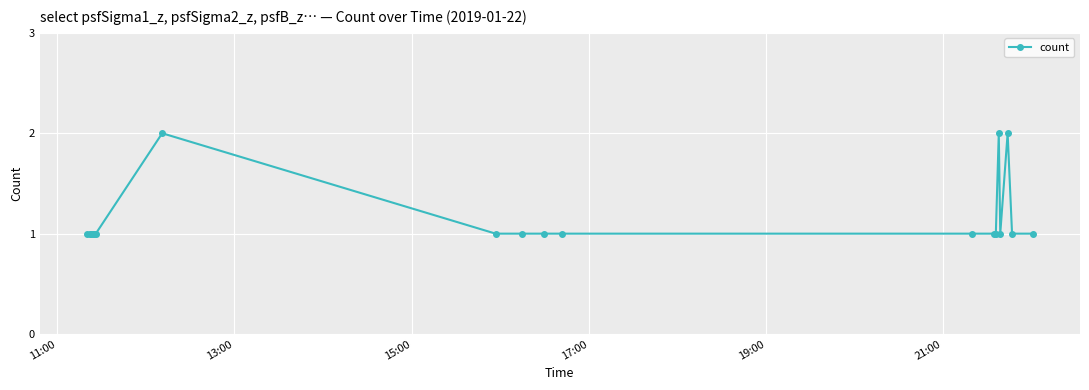

What is the value of the 13th point from the left?

1